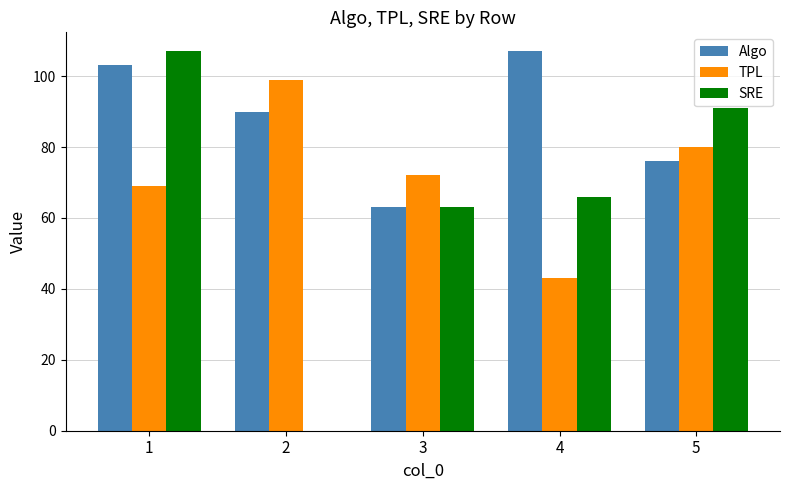

Which series has the largest total across all categories?

Algo